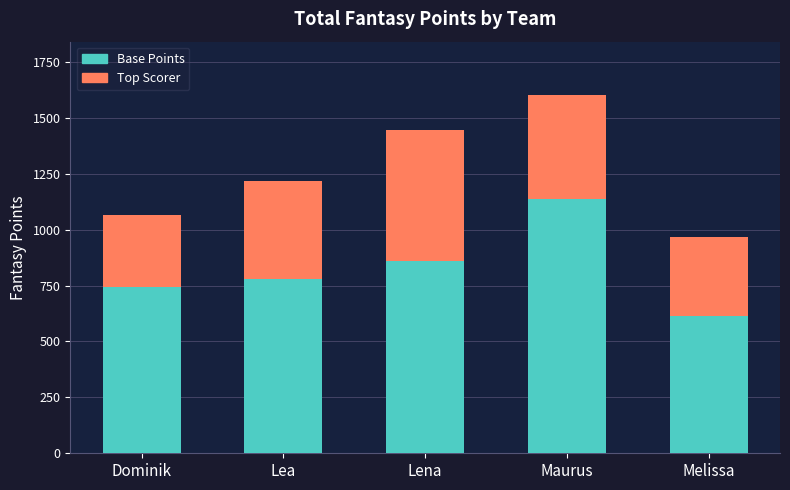

How many bars are there in total?

5